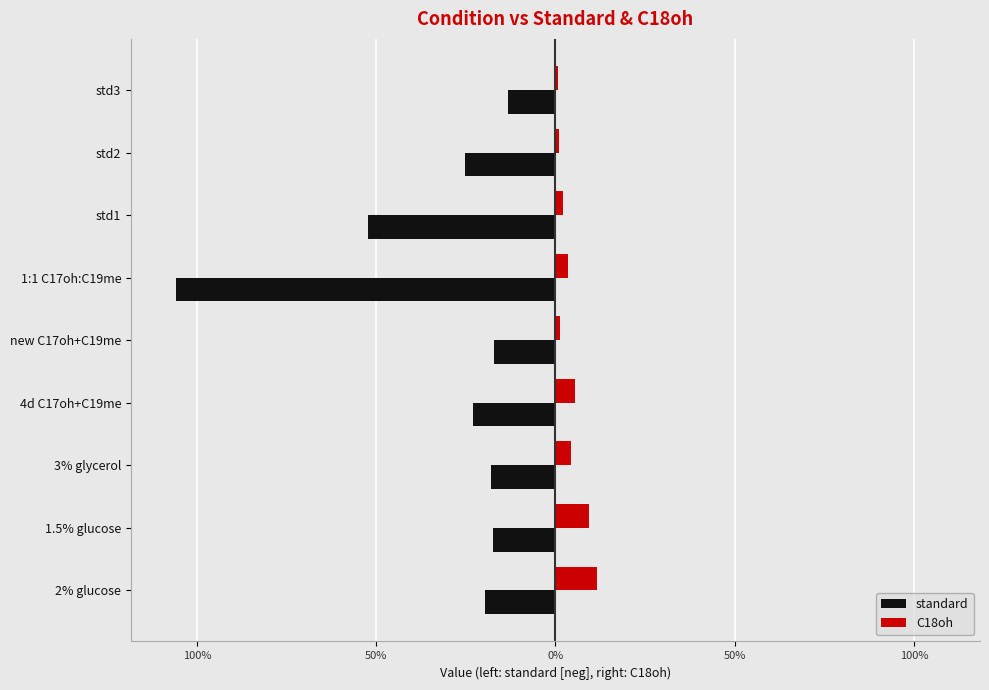

What are all the series names shown in the legend?

standard, C18oh